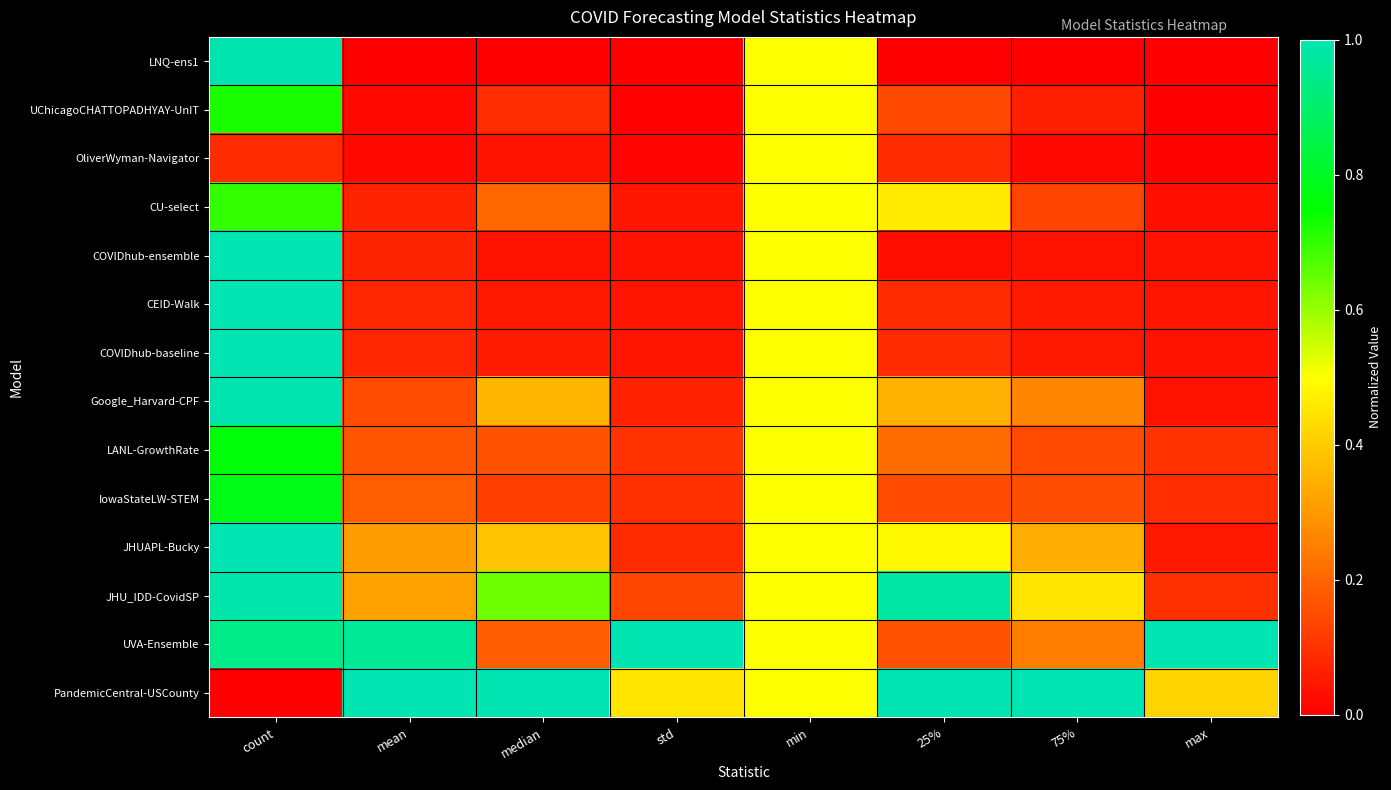

Reading left to right, what are all the values shown in this chart?

LNQ-ens1: count=1.0	mean=0.0	median=0.0	std=0.0	min=0.5	25%=0.0	75%=0.0	max=0.0
UChicagoCHATTOPADHYAY-UnIT: count=0.7	mean=0.0	median=0.1	std=0.0	min=0.5	25%=0.1	75%=0.1	max=0.0
OliverWyman-Navigator: count=0.1	mean=0.0	median=0.0	std=0.0	min=0.5	25%=0.1	75%=0.0	max=0.0
CU-select: count=0.7	mean=0.1	median=0.2	std=0.0	min=0.5	25%=0.5	75%=0.1	max=0.0
COVIDhub-ensemble: count=1.0	mean=0.1	median=0.0	std=0.0	min=0.5	25%=0.0	75%=0.0	max=0.0
CEID-Walk: count=1.0	mean=0.1	median=0.0	std=0.0	min=0.5	25%=0.1	75%=0.1	max=0.0
COVIDhub-baseline: count=1.0	mean=0.1	median=0.1	std=0.0	min=0.5	25%=0.1	75%=0.0	max=0.0
Google_Harvard-CPF: count=1.0	mean=0.2	median=0.4	std=0.1	min=0.5	25%=0.3	75%=0.3	max=0.0
LANL-GrowthRate: count=0.8	mean=0.2	median=0.2	std=0.1	min=0.5	25%=0.2	75%=0.1	max=0.1
IowaStateLW-STEM: count=0.8	mean=0.2	median=0.1	std=0.1	min=0.5	25%=0.1	75%=0.2	max=0.1
JHUAPL-Bucky: count=1.0	mean=0.3	median=0.4	std=0.1	min=0.5	25%=0.5	75%=0.3	max=0.0
JHU_IDD-CovidSP: count=1.0	mean=0.3	median=0.6	std=0.1	min=0.5	25%=1.0	75%=0.5	max=0.1
UVA-Ensemble: count=0.9	mean=1.0	median=0.2	std=1.0	min=0.5	25%=0.2	75%=0.2	max=1.0
PandemicCentral-USCounty: count=0.0	mean=1.0	median=1.0	std=0.4	min=0.5	25%=1.0	75%=1.0	max=0.4